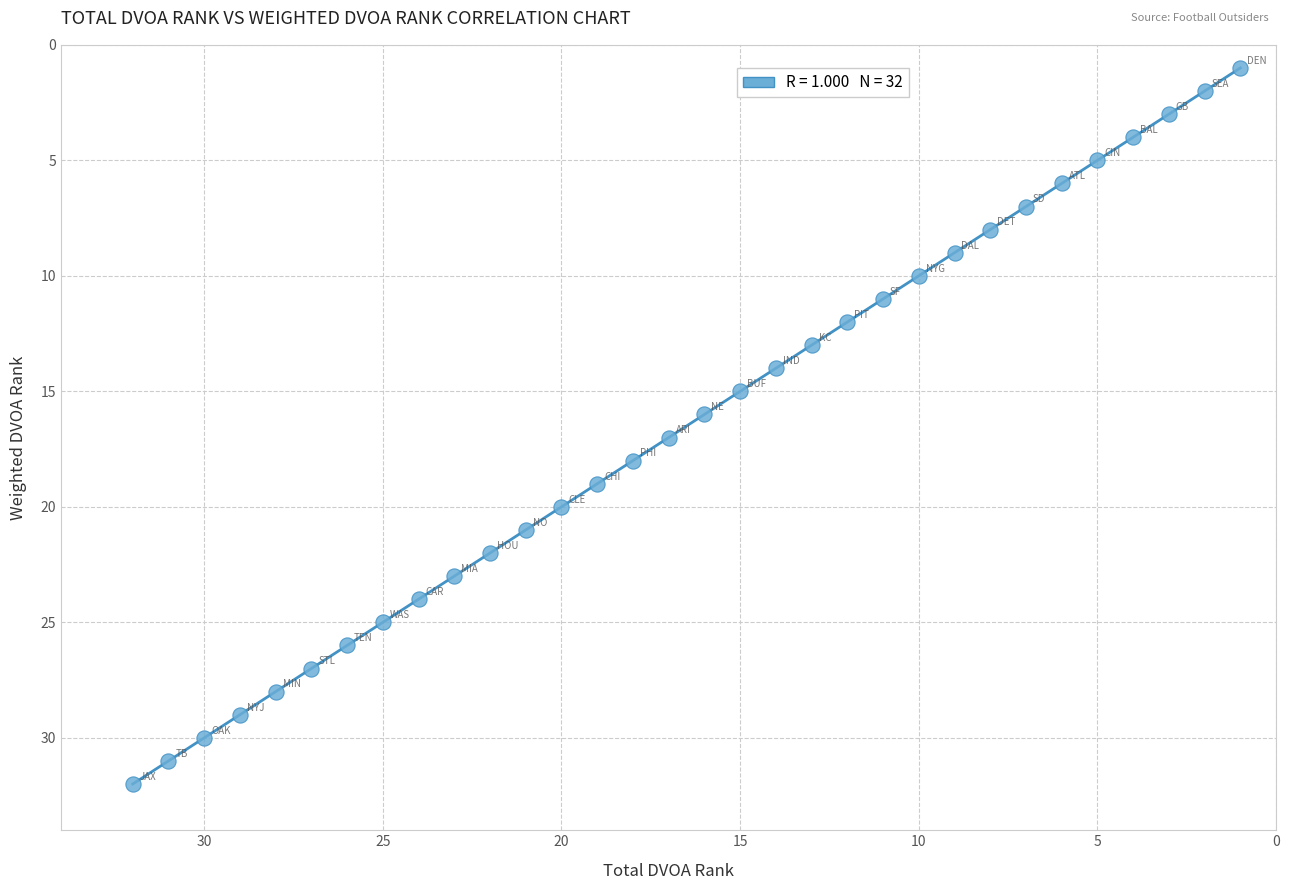

What is the range of Y values (max minus min)?

31